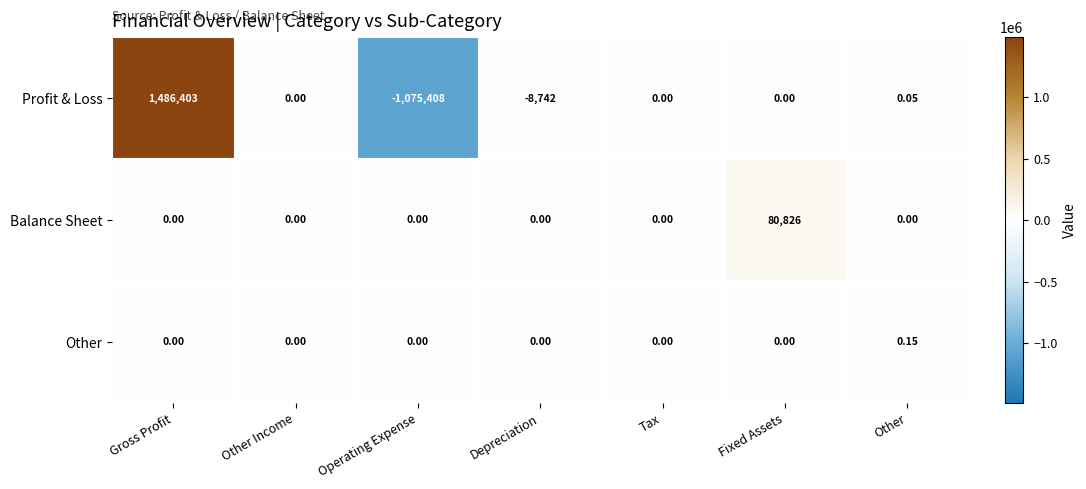

Which label corresponds to the largest value in the chart?

Gross Profit